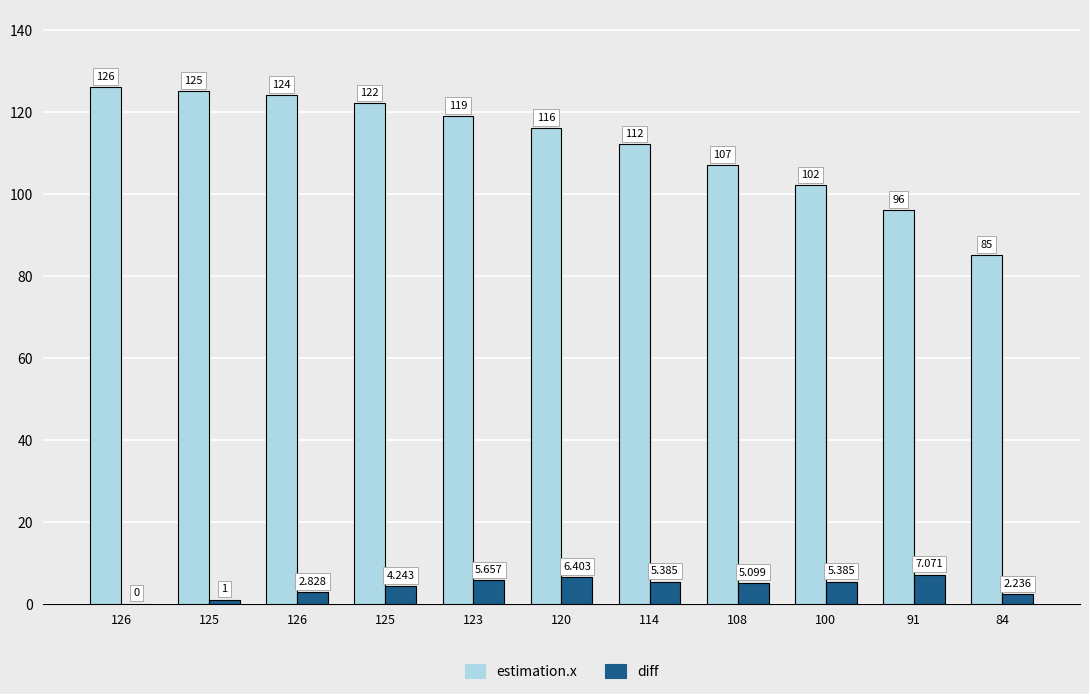

Which series has the largest total across all categories?

estimation.x